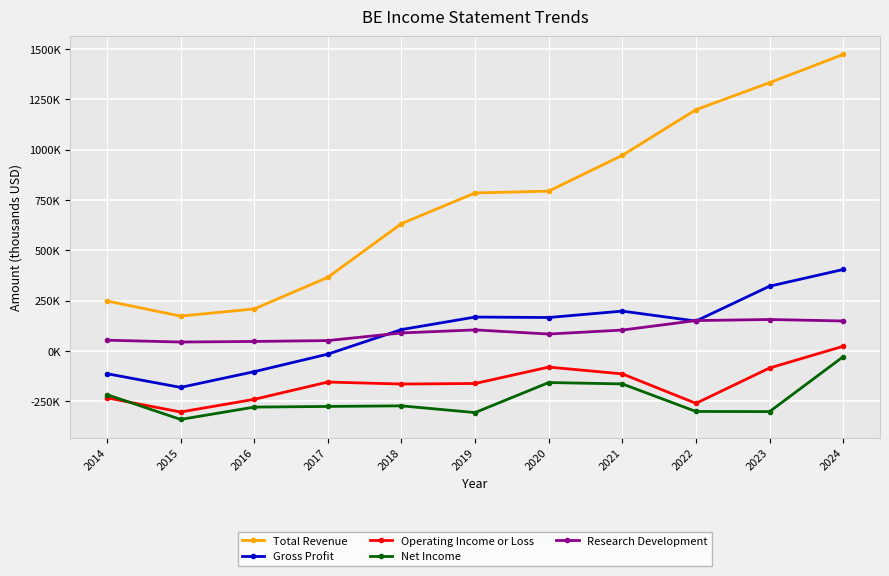

True or false: Net Income has more than 1 points higher than both neighbors.

True